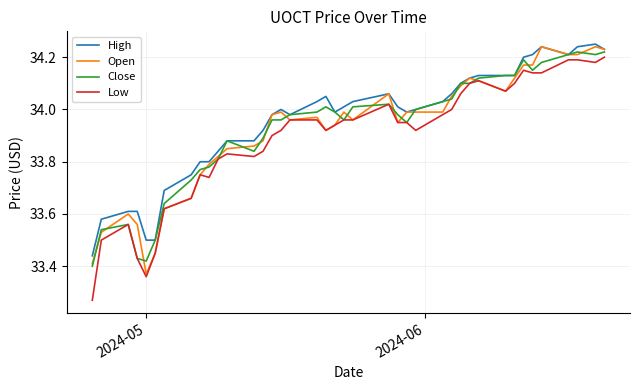

What is the average value of the High series?

34.0